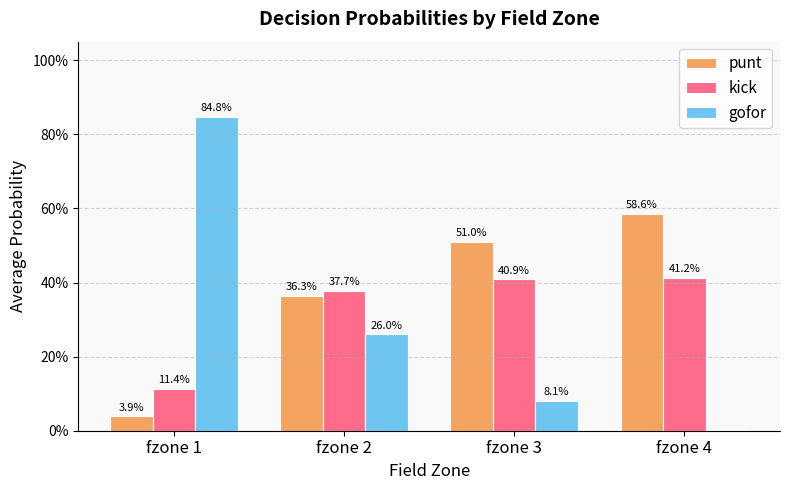

The value of punt at fzone 2 is 0.6. True or false?

False